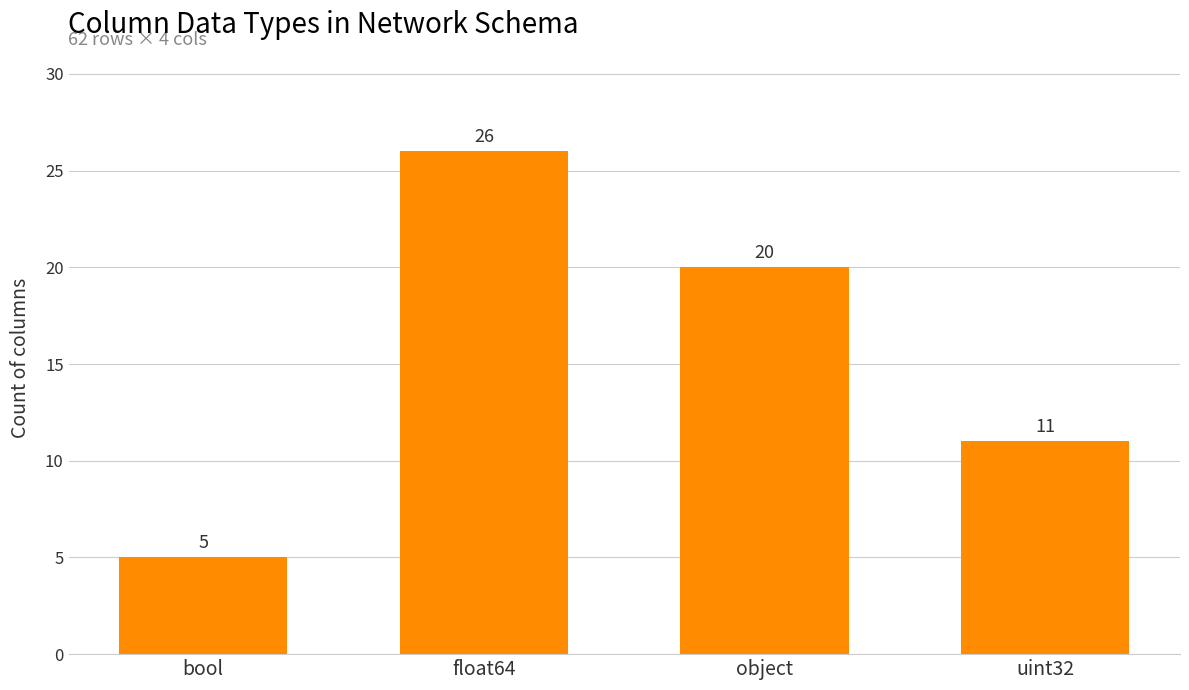

What position from the left is bool?

1